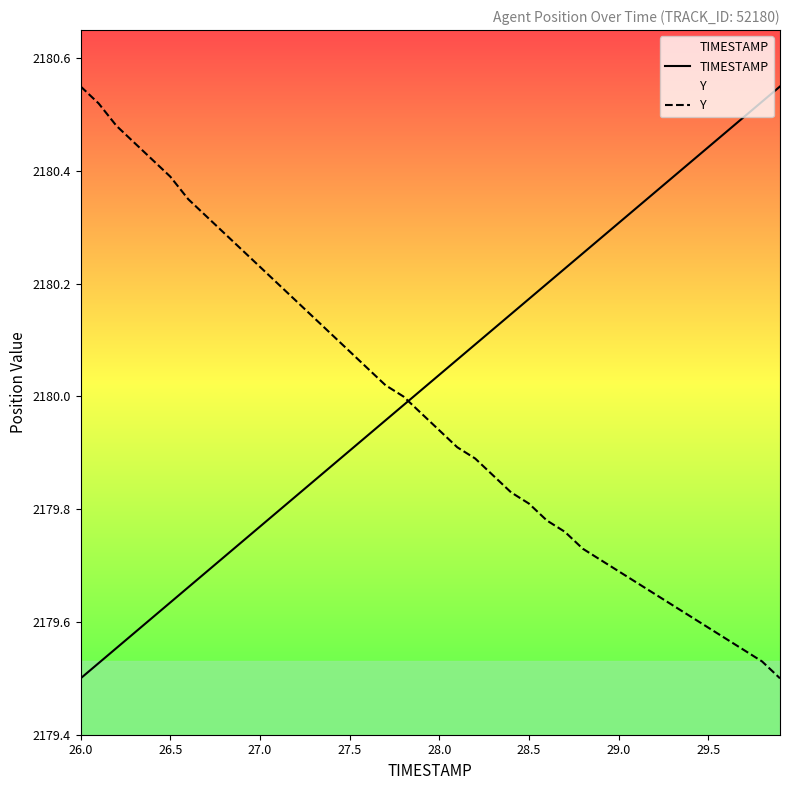

True or false: TIMESTAMP has more than 1 points higher than both neighbors.

False